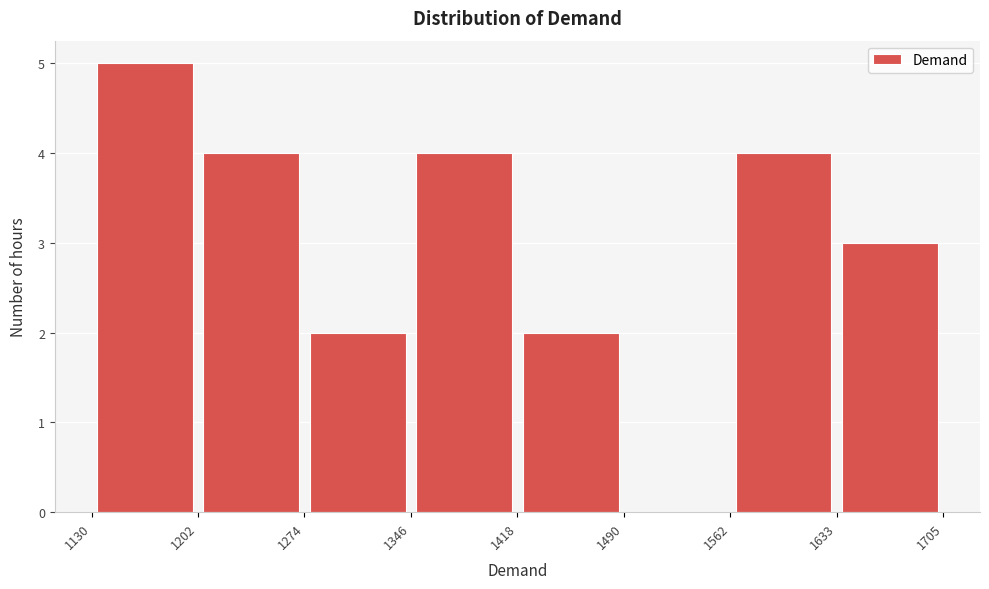

What is the height of the bar covering 1130 to 1202 on the x-axis? The values are not printed on the chart, so give them approximately, as read against the axis.

5